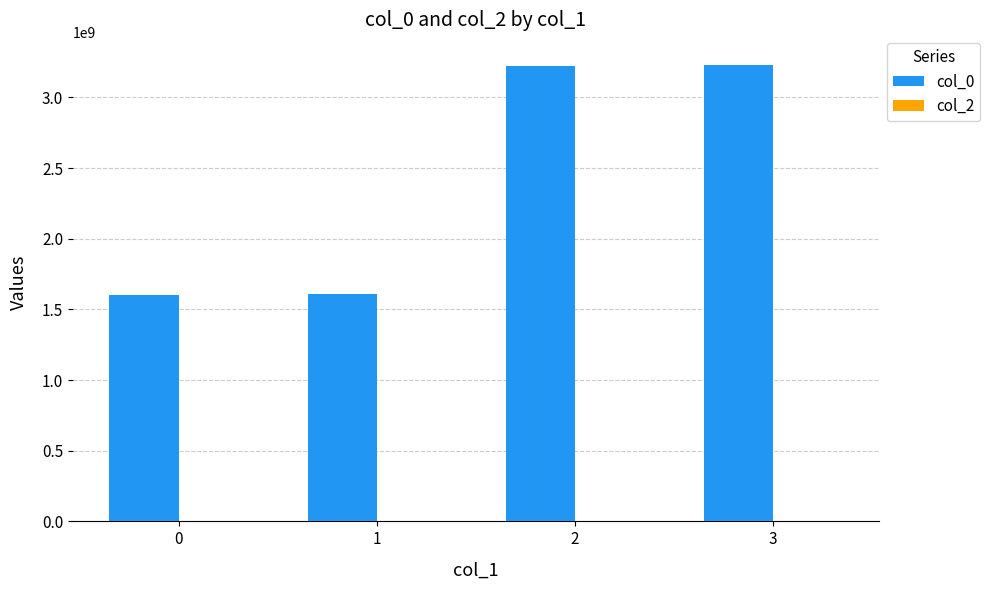

What is the difference between the maximum and minimum values?

1622507942